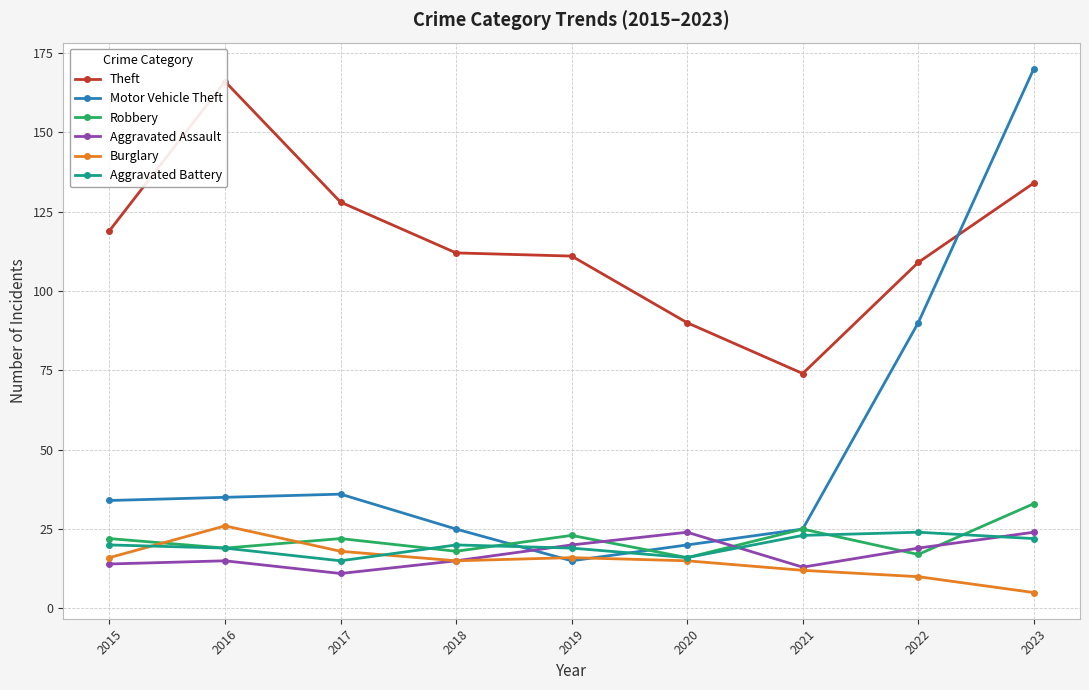

At which category does Theft reach its first local valley?

2021